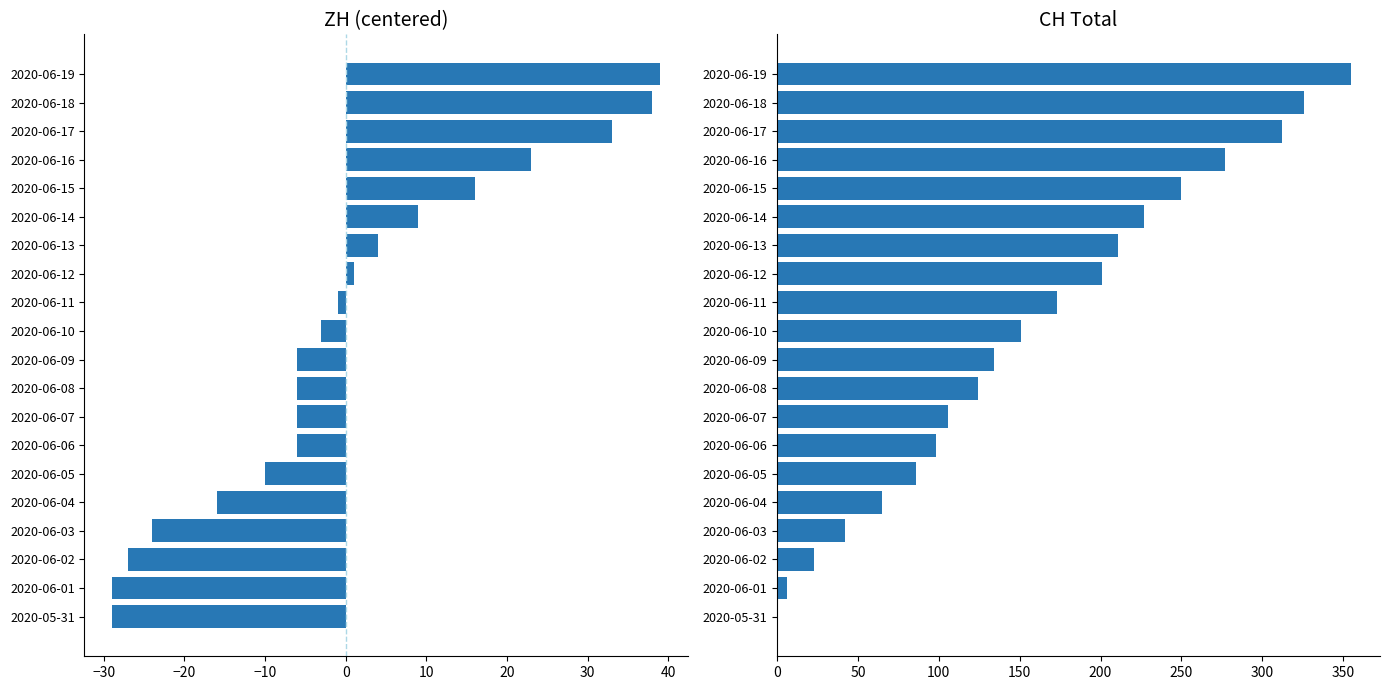

What is the total value across all series at 2020-06-11?

172